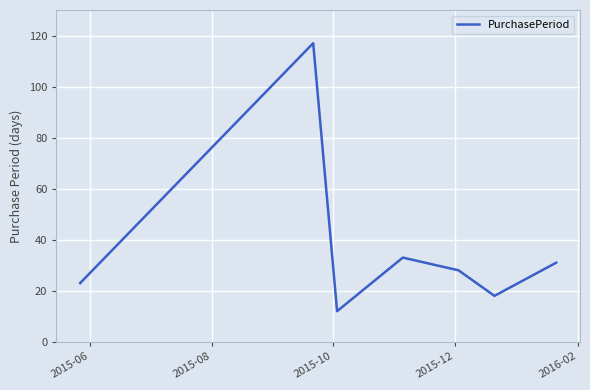

What is the smallest value displayed?

12